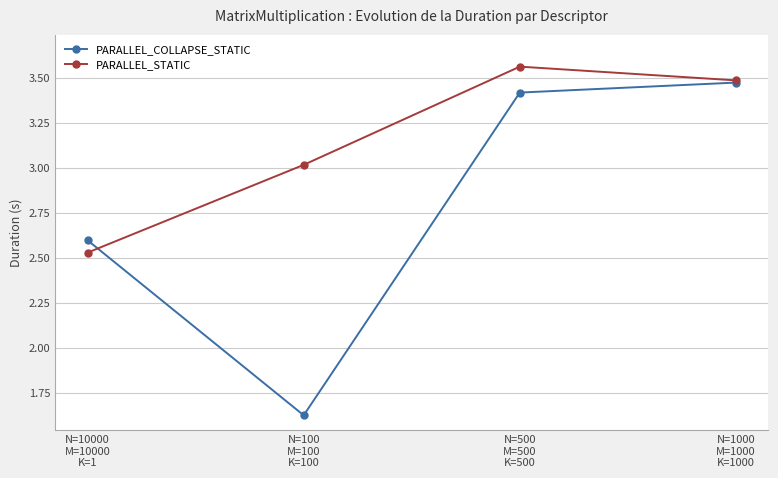

What is the approximate value of PARALLEL_STATIC at N=100
M=100
K=100?

3.0